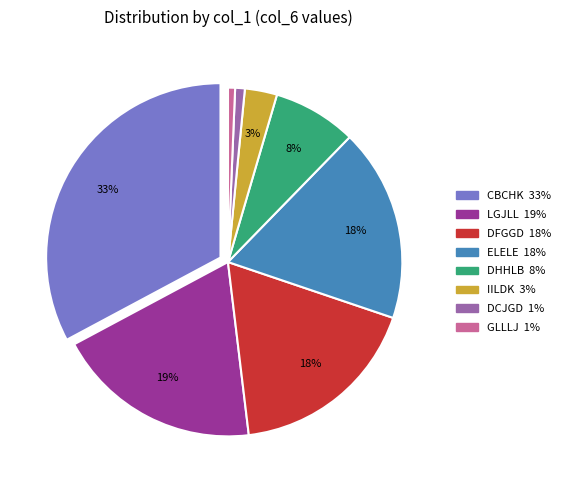

Count the number of slices in the pie.

8